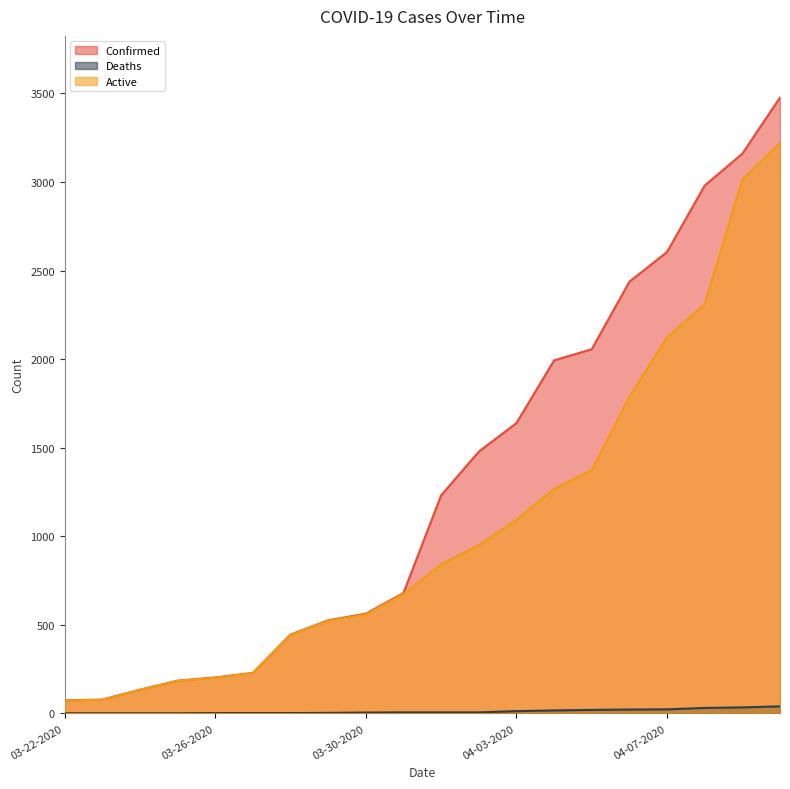

Where is Active nearest to the value 1647?

04-06-2020